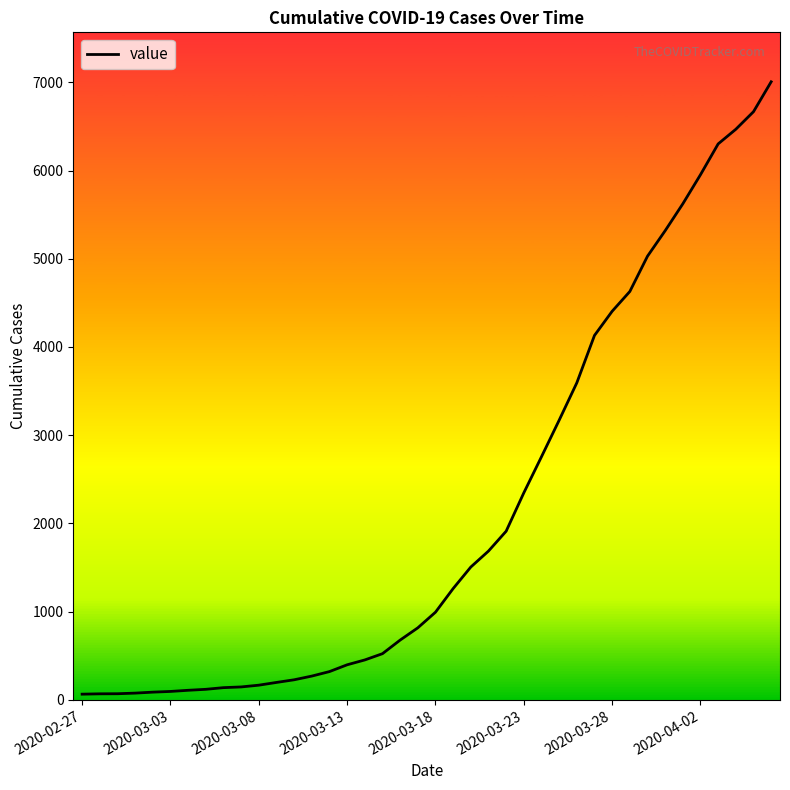

What is the greatest value displayed?

7006